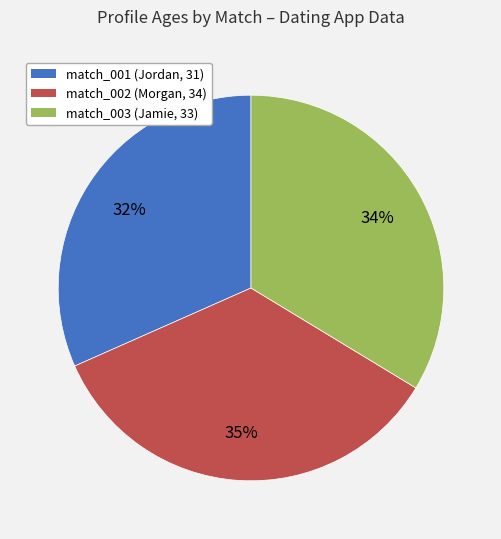

Which has a higher value, match_002 (Morgan, 34) or match_003 (Jamie, 33)?

match_002 (Morgan, 34)